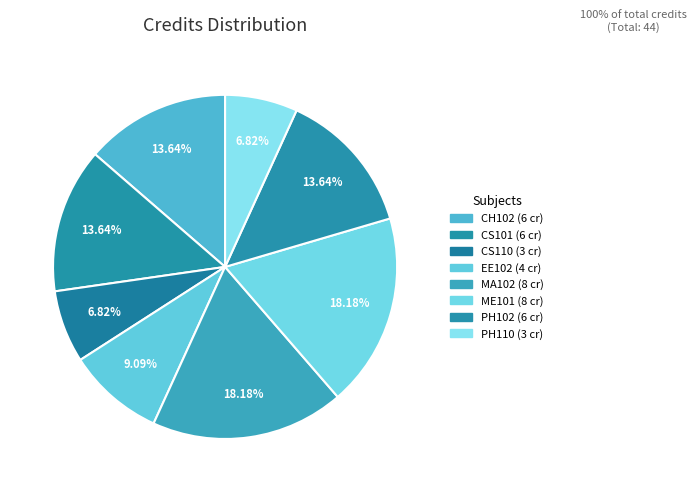

What portion of the pie excludes MA102?

81.8%